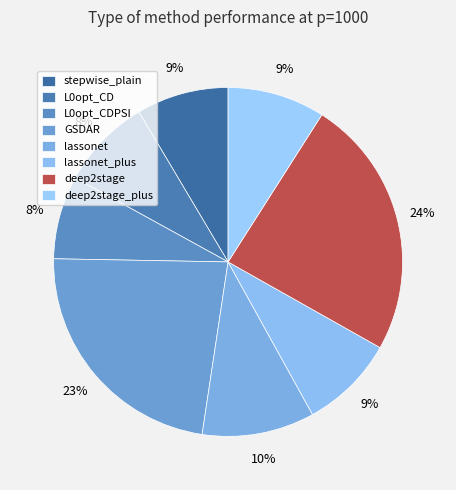

Between deep2stage_plus and L0opt_CDPSI, which is larger?

deep2stage_plus